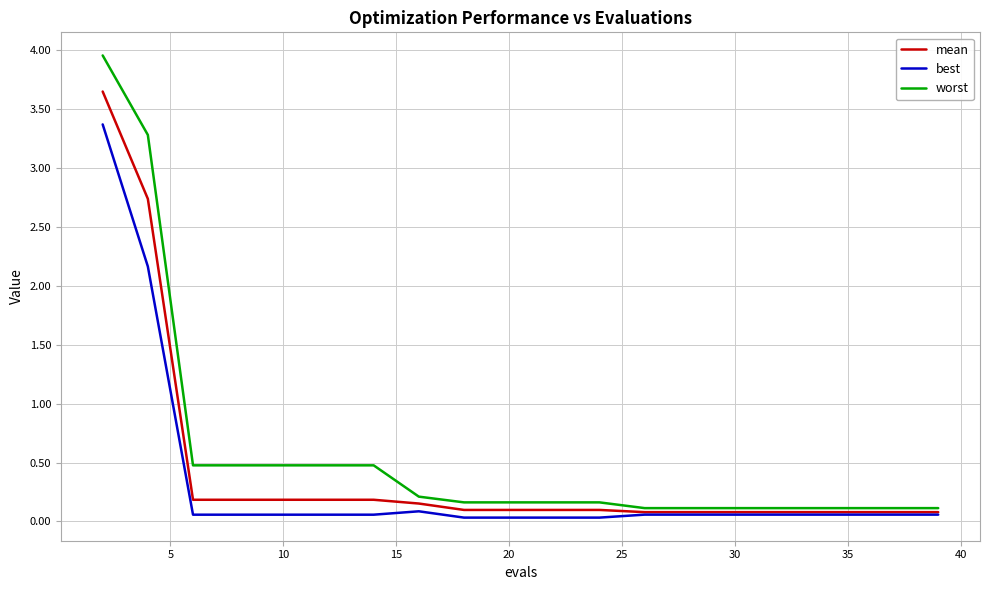

List the series in order of their peak value, lowest first.

best, mean, worst